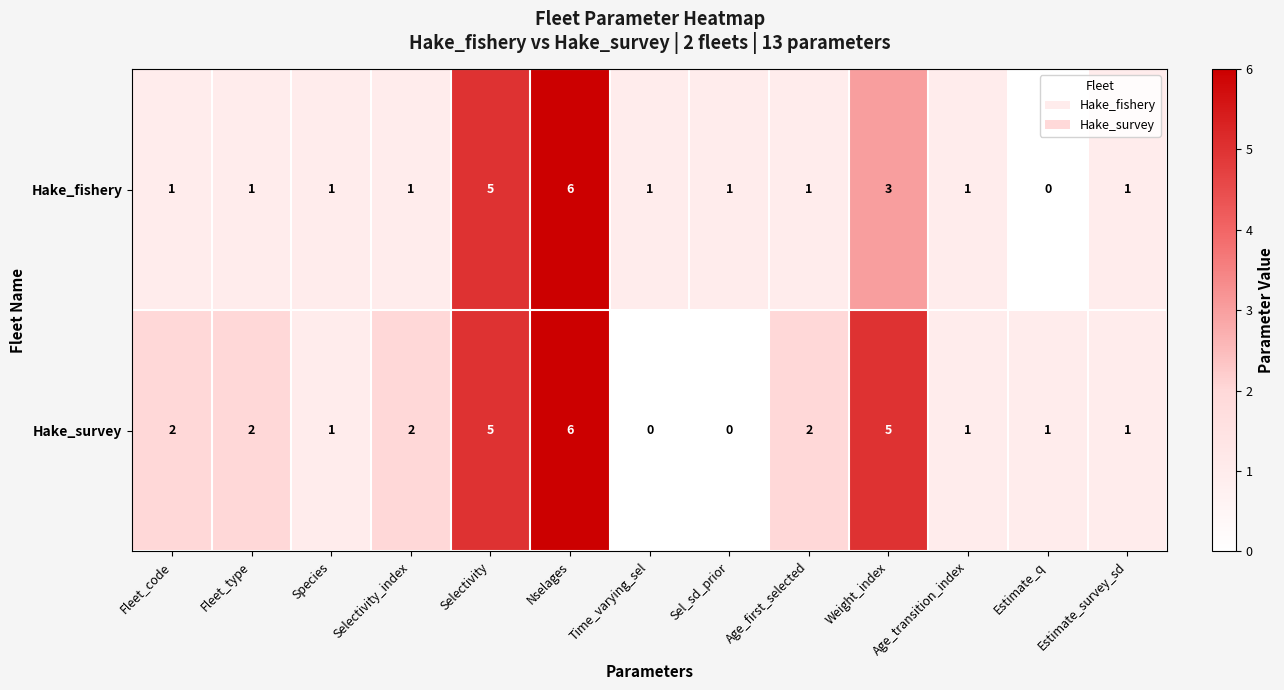

What is the total value across all series at Selectivity_index?

3